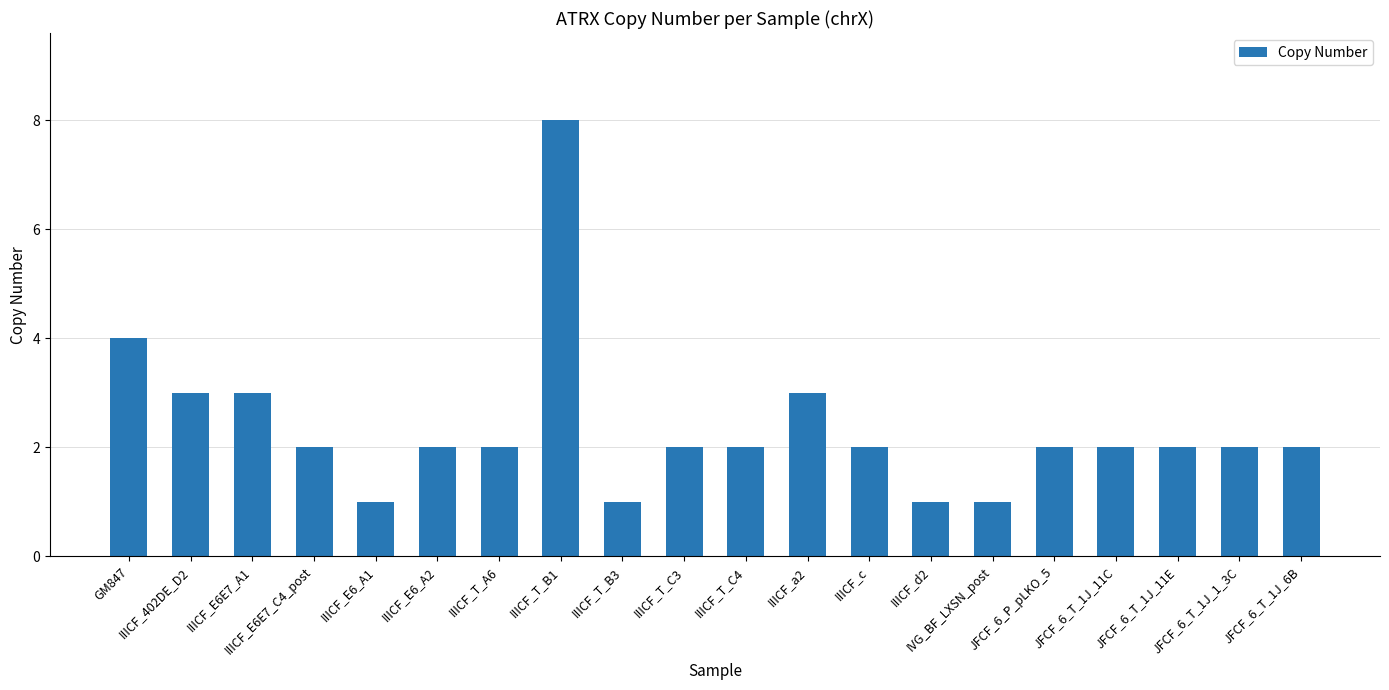

How many categories are shown in the chart?

20